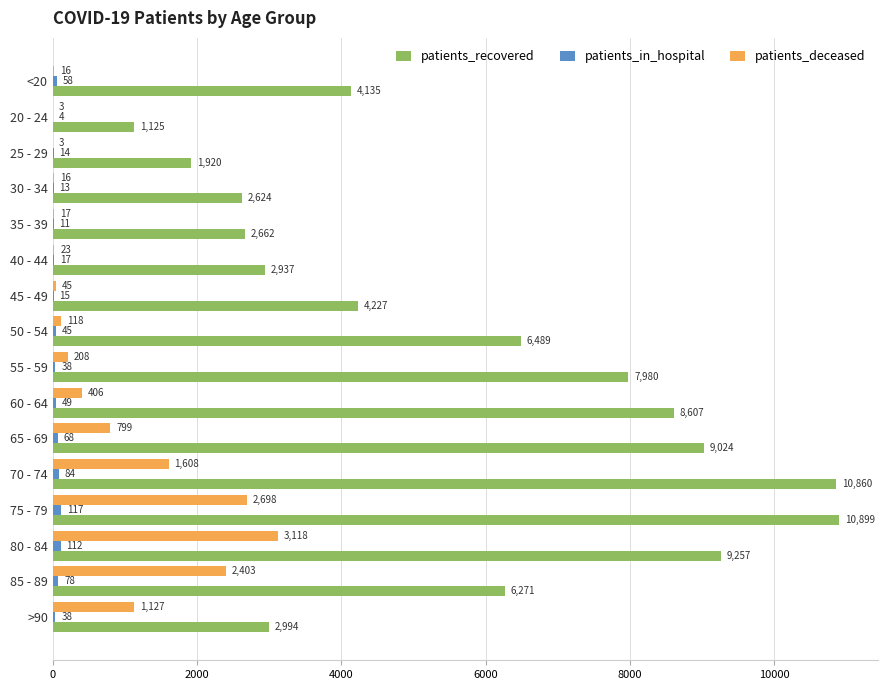

The value of patients_deceased at 35 - 39 is 17. True or false?

True